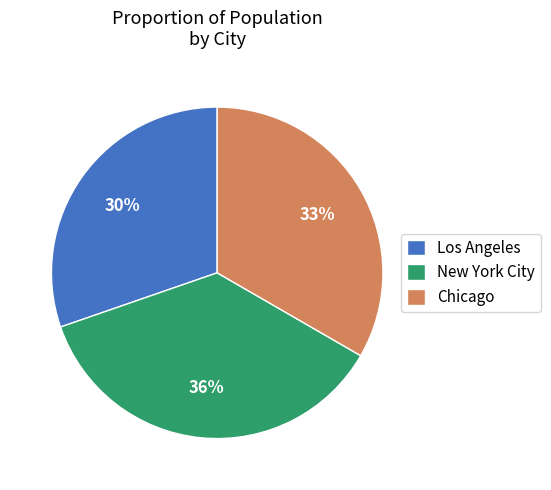

True or false: Chicago accounts for 23% of the total.

False